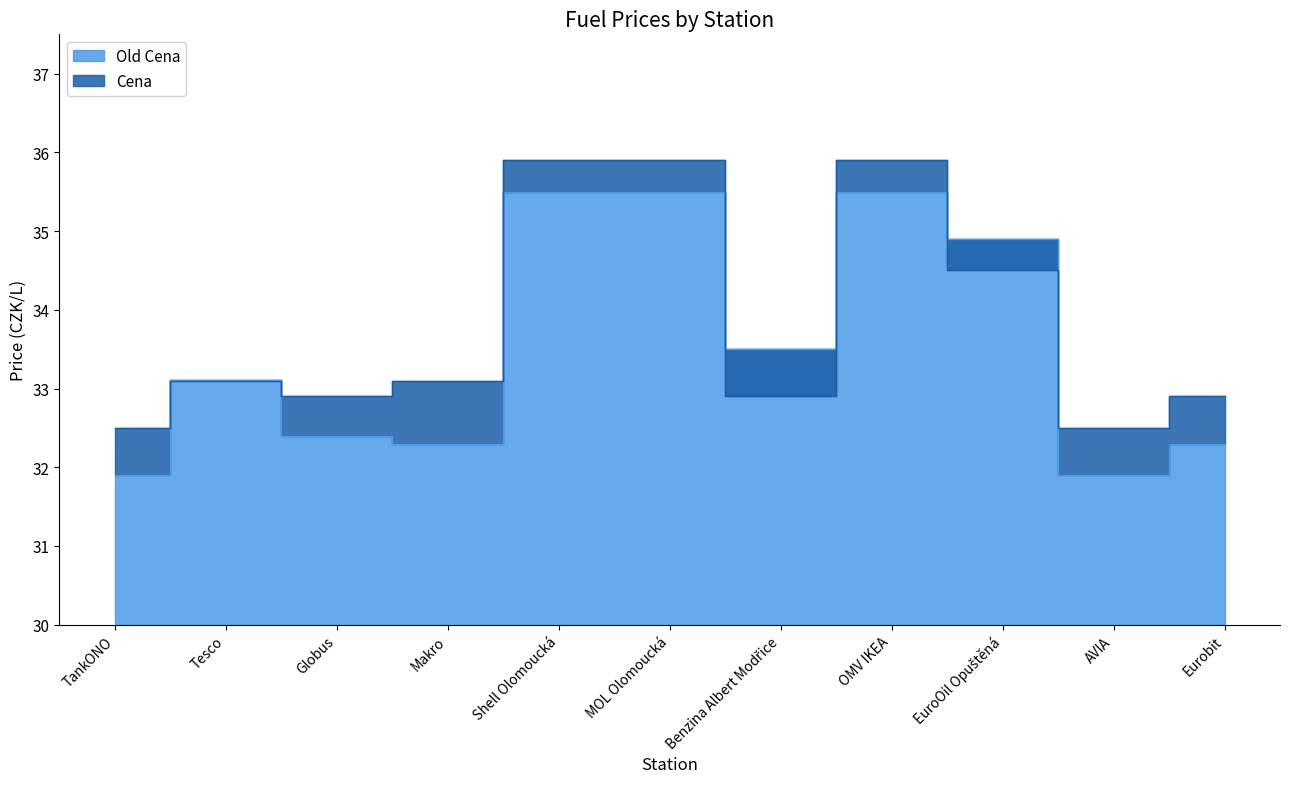

What is the highest value of the Old Cena series?

35.5